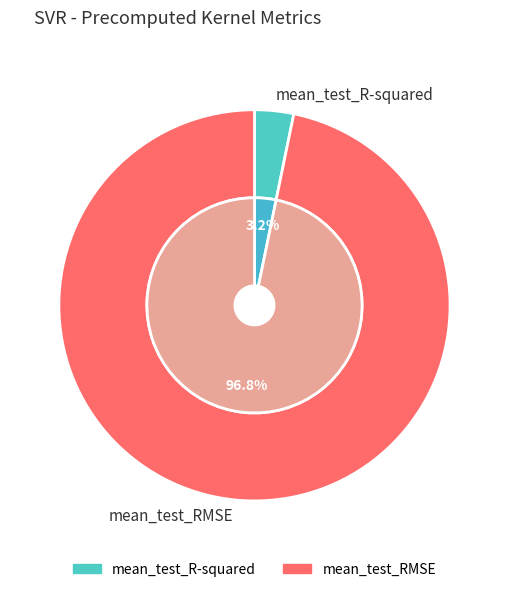

The mean_test_RMSE slice represents 97% of the pie. True or false?

True